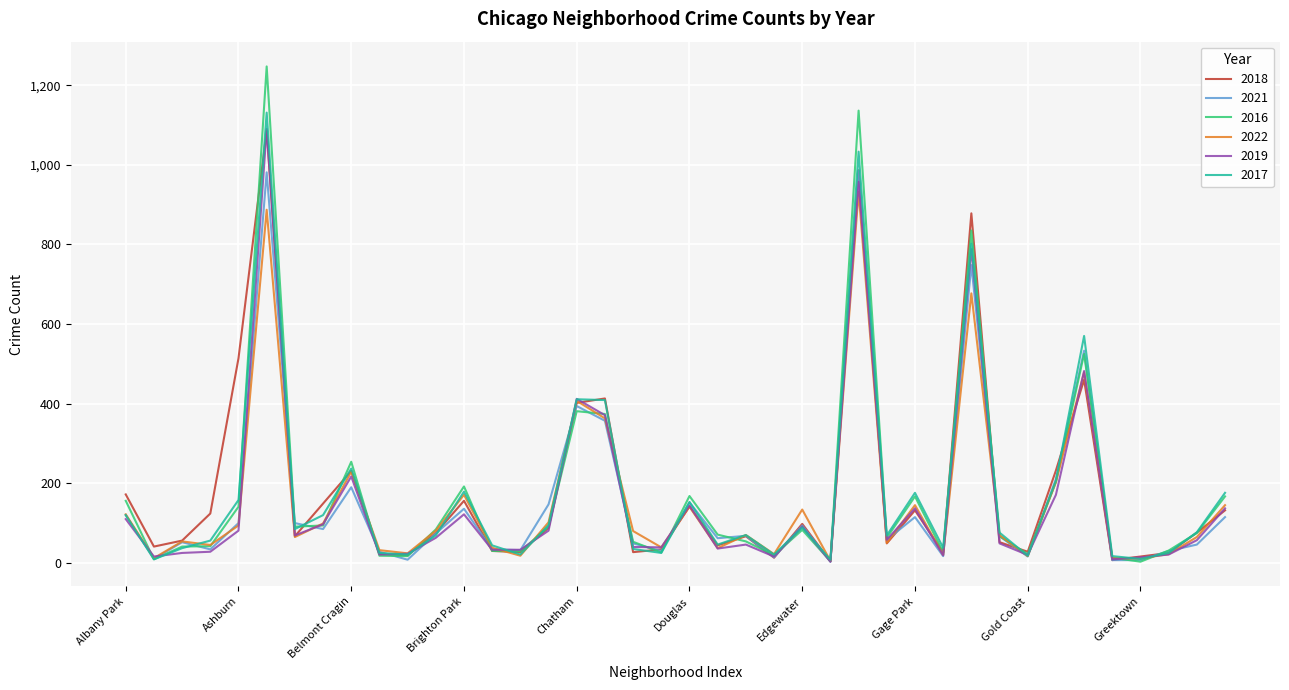

Which series has the largest range (max minus min)?

2016